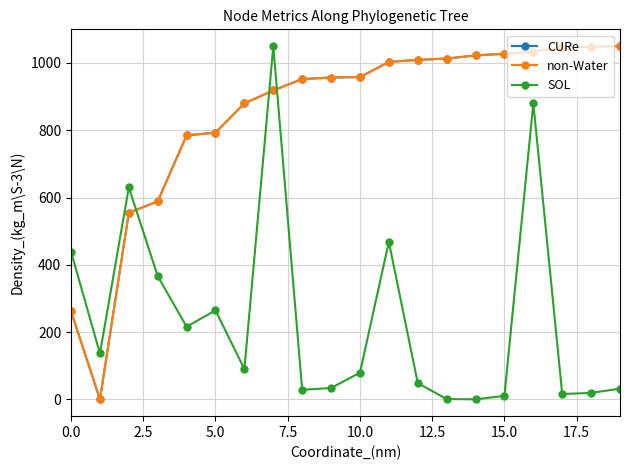

Reading left to right, what are all the values shown in this chart?

CURe: 261.9	0.0	554.7	588.5	784.7	792.9	880.1	918.3	952.2	956.8	958.1	1003.0	1009.3	1013.1	1022.4	1027.6	1033.5	1045.5	1048.3	1050.0
non-Water: 261.9	0.0	554.7	588.5	784.7	792.9	880.1	918.3	952.2	956.8	958.1	1003.0	1009.3	1013.1	1022.4	1027.6	1033.5	1045.5	1048.3	1050.0
SOL: 438.9	136.4	630.0	366.4	215.9	264.5	90.0	1050.0	28.4	33.7	79.3	468.1	48.4	0.9	0.0	10.4	880.5	15.9	19.1	31.9